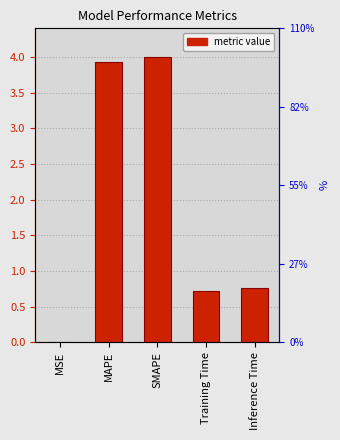

What is the label of the 5th bar from the left?

Inference Time